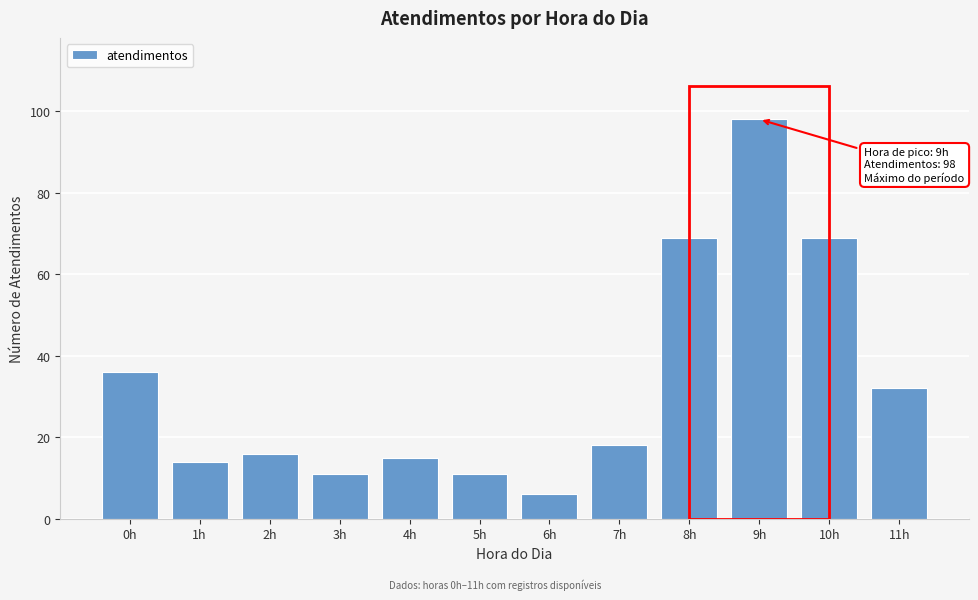

Reading left to right, what are all the values shown in this chart?

0h=36	1h=14	2h=16	3h=11	4h=15	5h=11	6h=6	7h=18	8h=69	9h=98	10h=69	11h=32